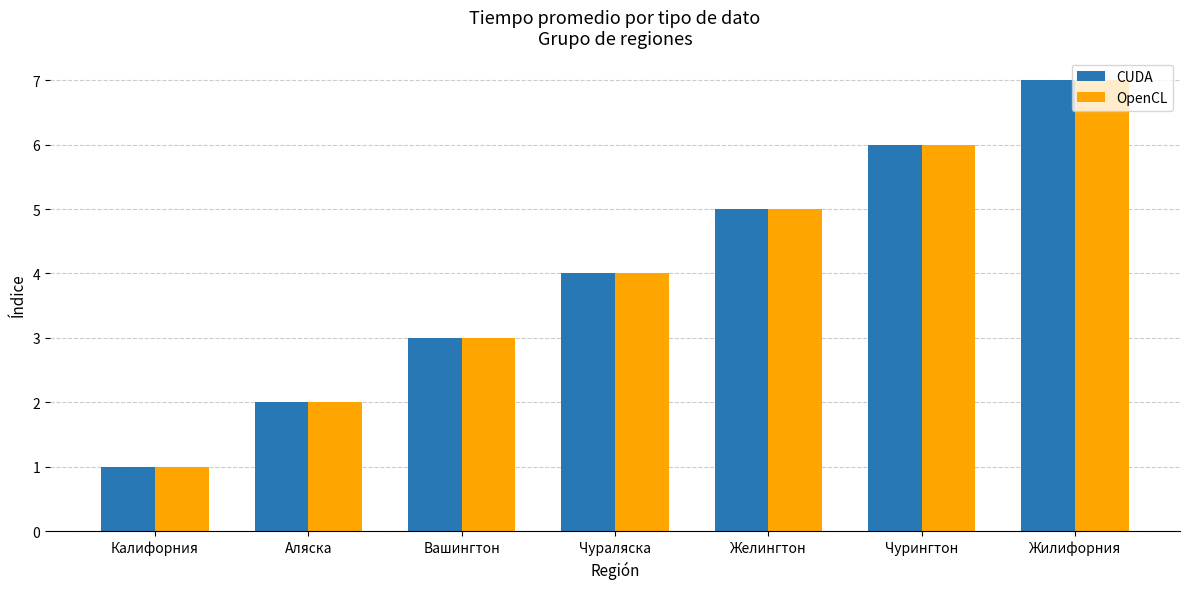

What is the average value of the CUDA series?

4